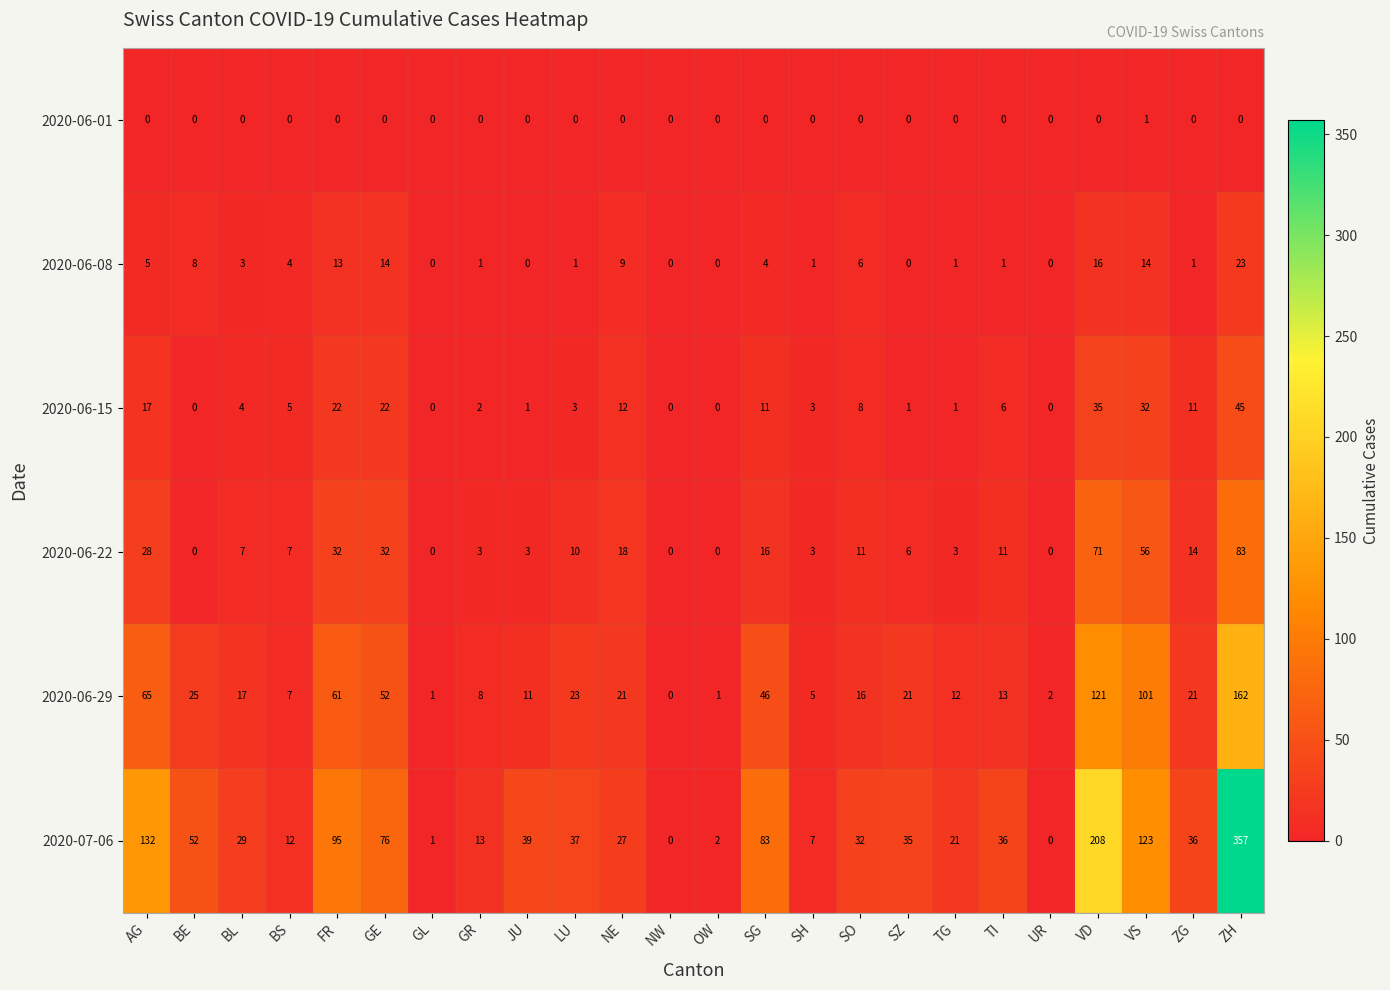

Count the 2020-06-01 values in the range 0 to 1.

24